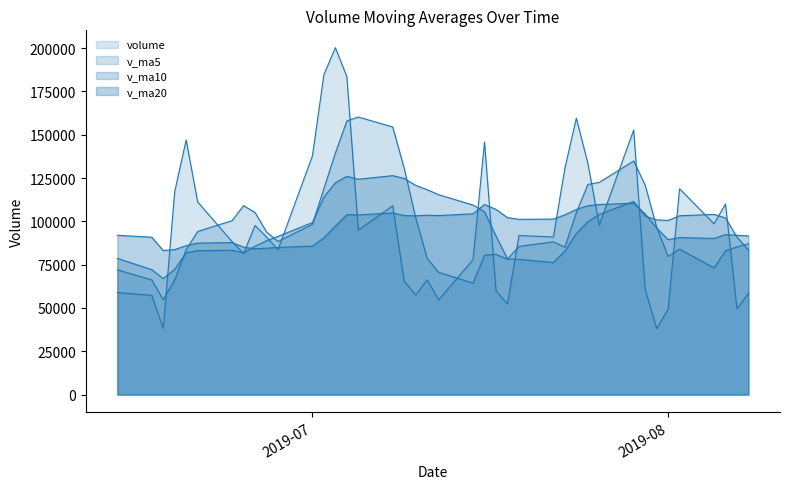

What is the difference between the v_ma5 values at 2019-07-04 and 2019-08-02?

73958.8